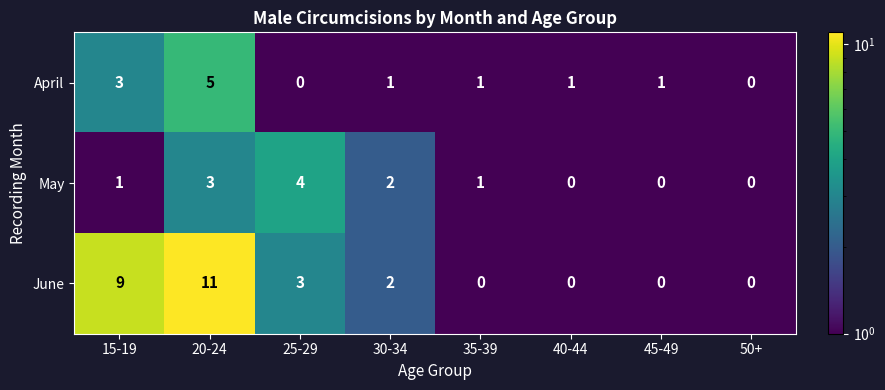

What is the difference between the second highest and minimum values in the April series?

3